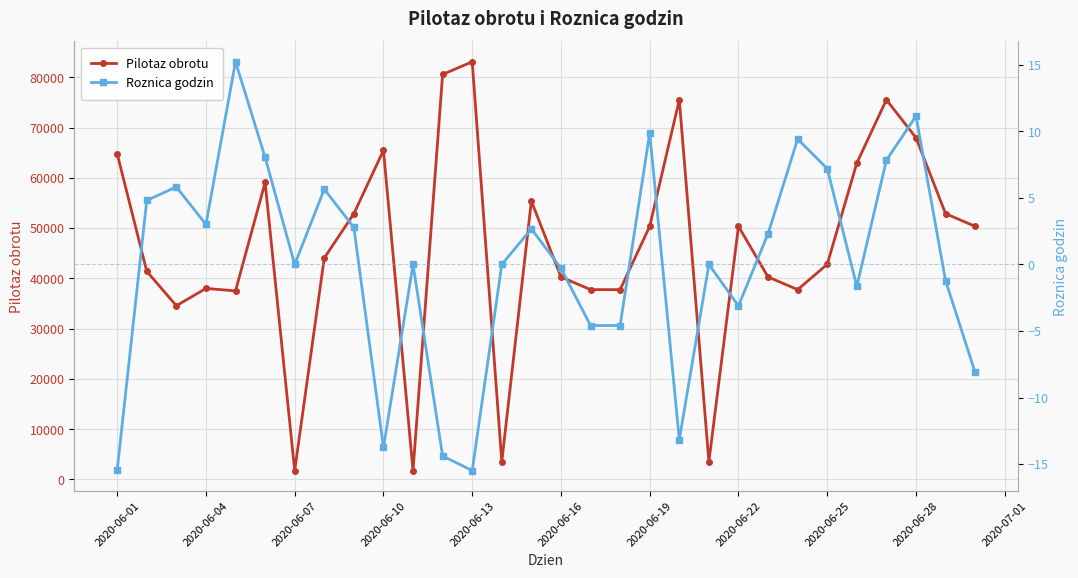

True or false: Roznica godzin and Pilotaz obrotu intersect in this chart.

False